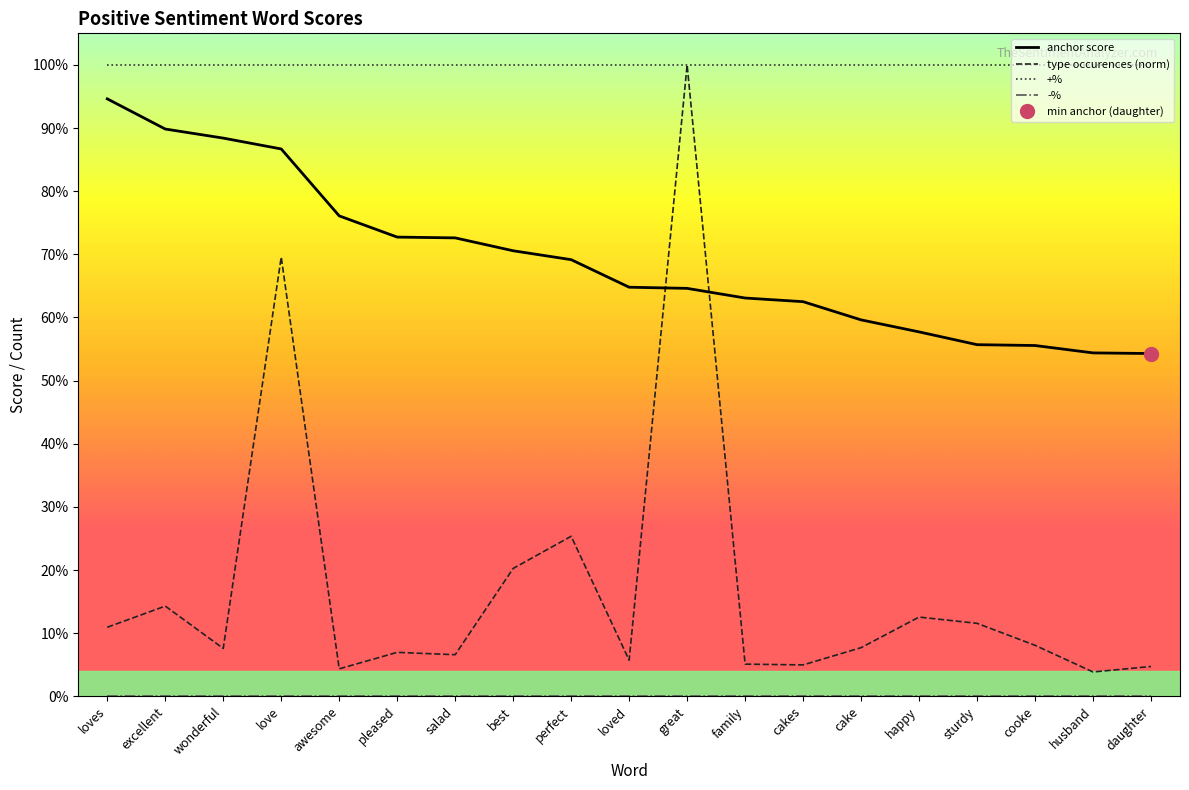

Reading left to right, what are all the values shown in this chart?

anchor score: 0.9	0.9	0.9	0.9	0.8	0.7	0.7	0.7	0.7	0.6	0.6	0.6	0.6	0.6	0.6	0.6	0.6	0.5	0.5
type occurences (norm): 0.1	0.1	0.1	0.7	0.0	0.1	0.1	0.2	0.3	0.1	1.0	0.1	0.0	0.1	0.1	0.1	0.1	0.0	0.0
+%: 1.0	1.0	1.0	1.0	1.0	1.0	1.0	1.0	1.0	1.0	1.0	1.0	1.0	1.0	1.0	1.0	1.0	1.0	1.0
-%: 0.0	0.0	0.0	0.0	0.0	0.0	0.0	0.0	0.0	0.0	0.0	0.0	0.0	0.0	0.0	0.0	0.0	0.0	0.0